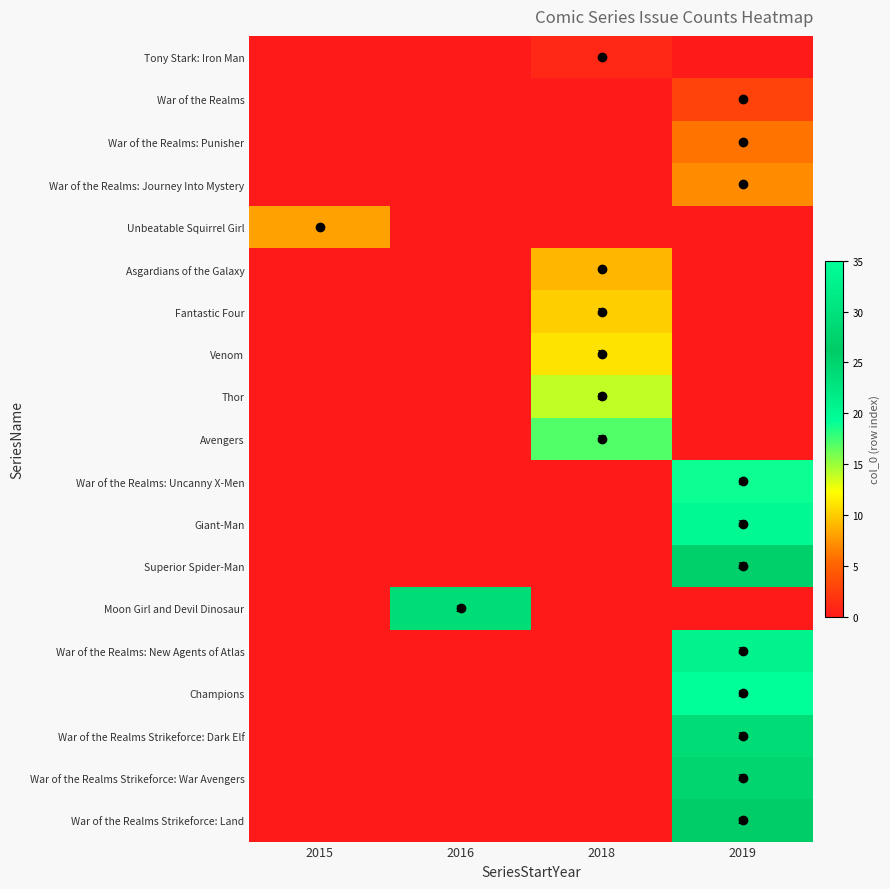

True or false: Venom has a value of 15 at 2018.

False